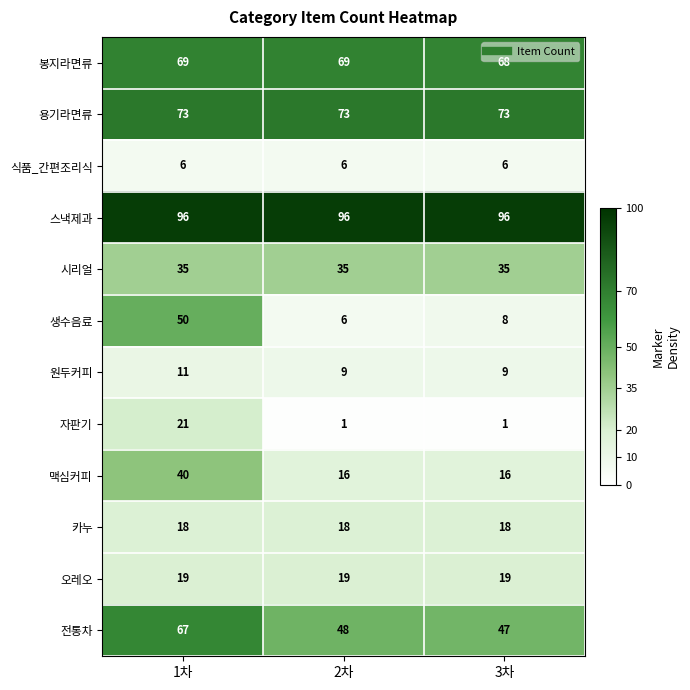

At which category is the sum across all series the highest?

1차